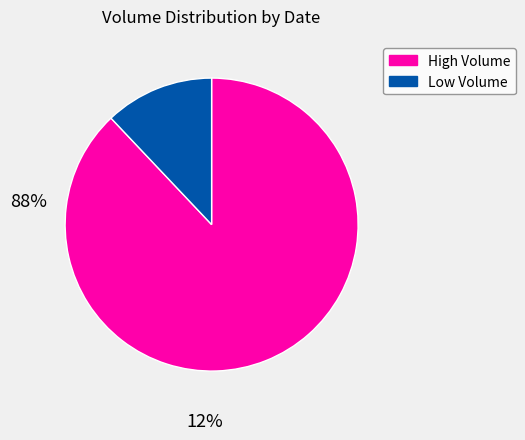

How many segments does this pie chart have?

2